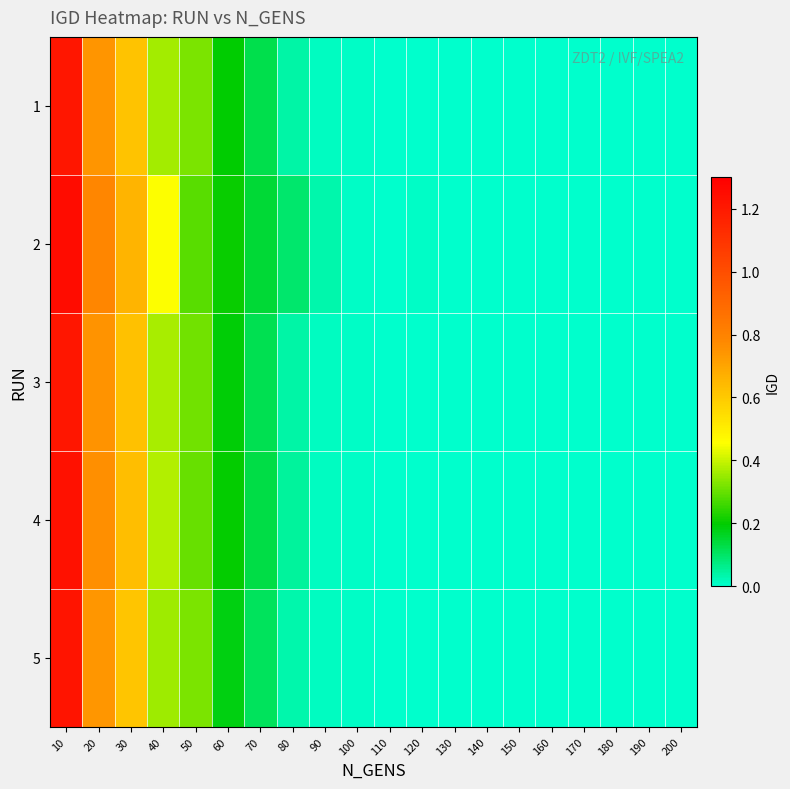

Which series has the largest range (max minus min)?

2